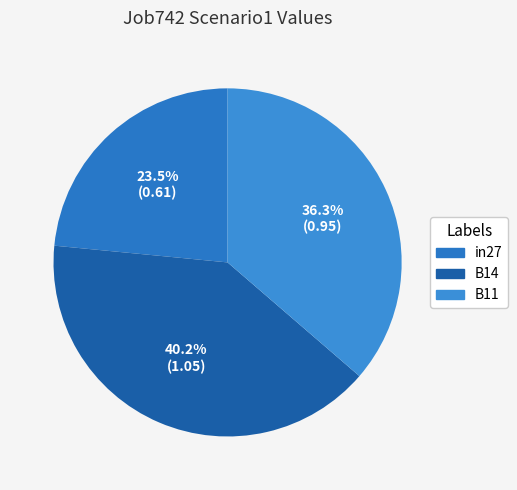

How many segments does this pie chart have?

3